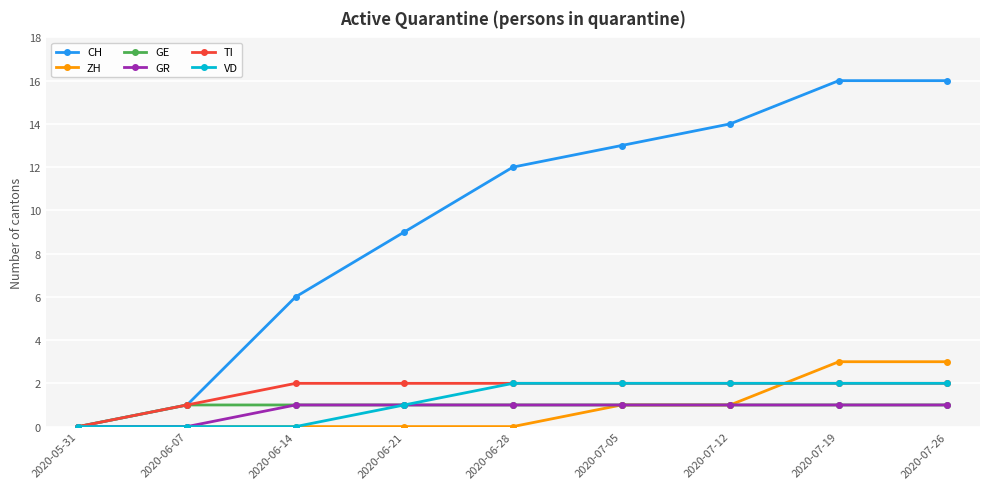

How many VD values are between 0 and 2?

9